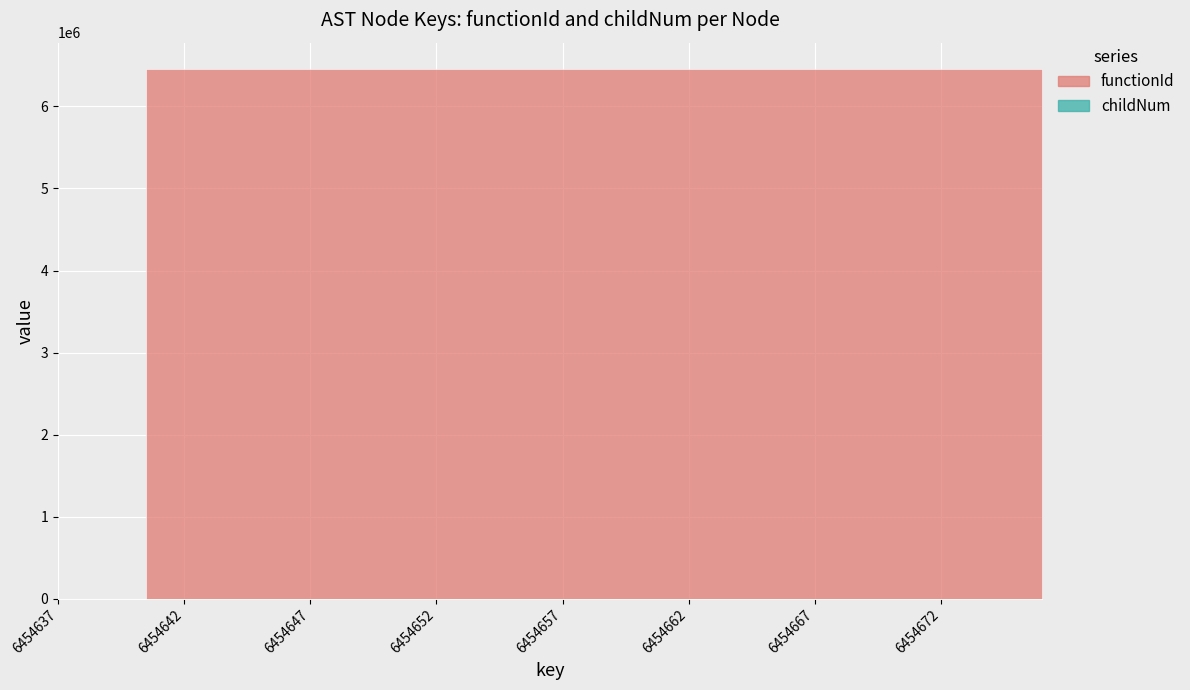

The value of functionId at 6454649 is 6454638. True or false?

True